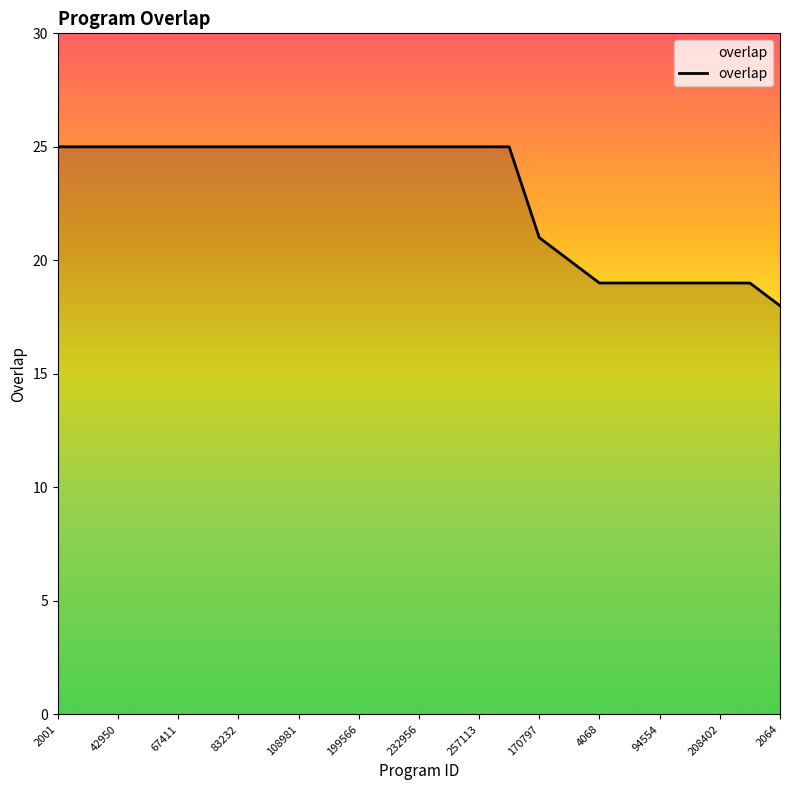

What is the smallest value displayed?

18